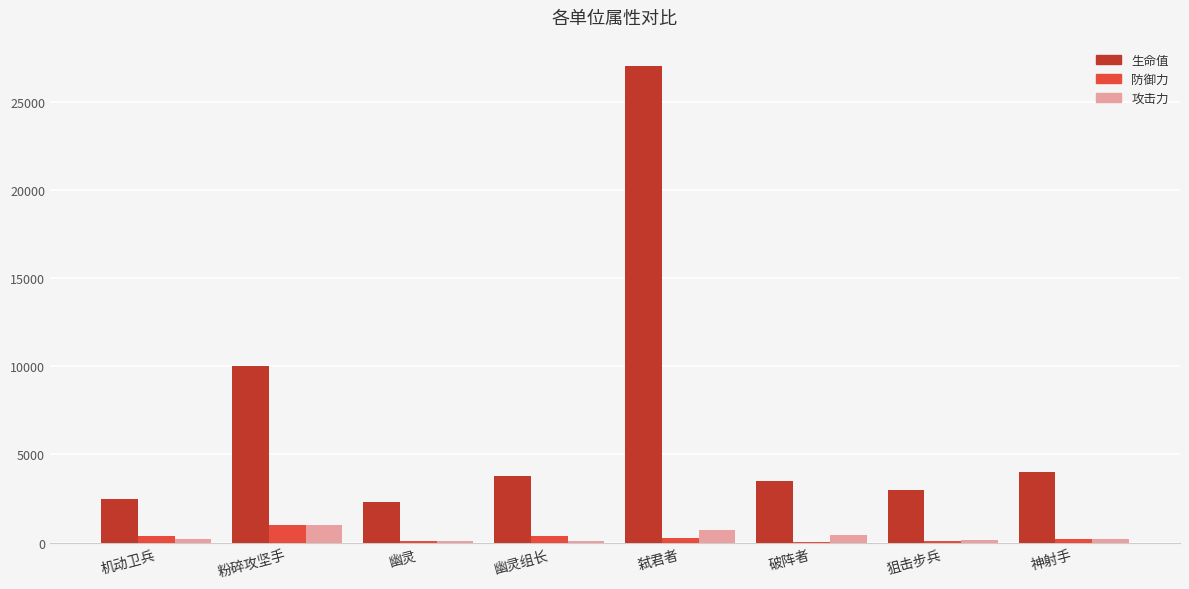

What is the maximum value for 防御力?

1000